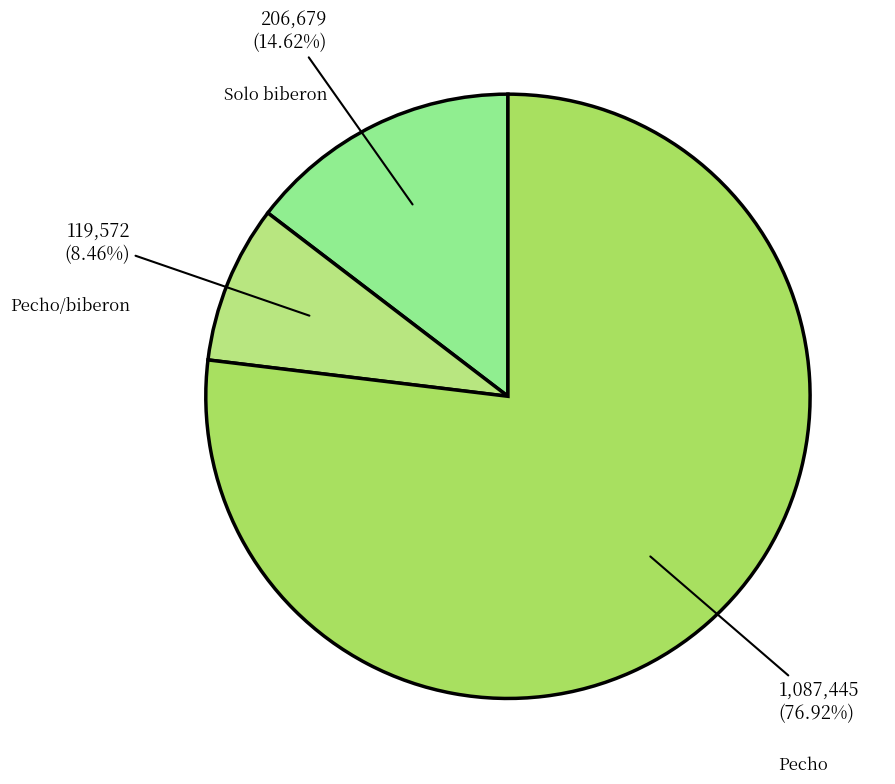

Rank the categories by value from lowest to highest.

Pecho/biberon, Solo biberon, Pecho